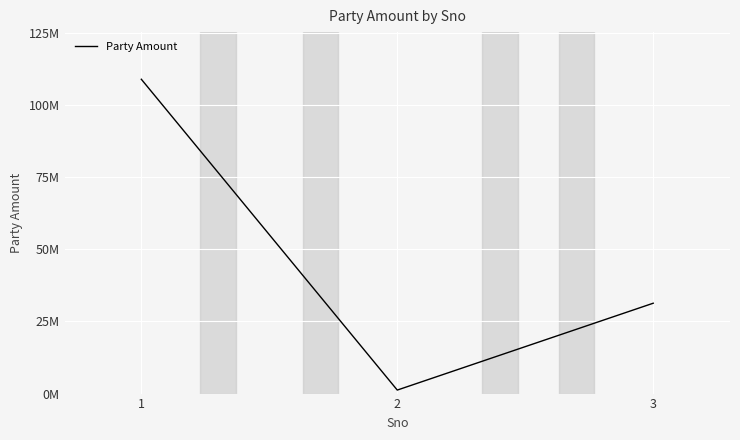

How many data points are less than 31303136?

1